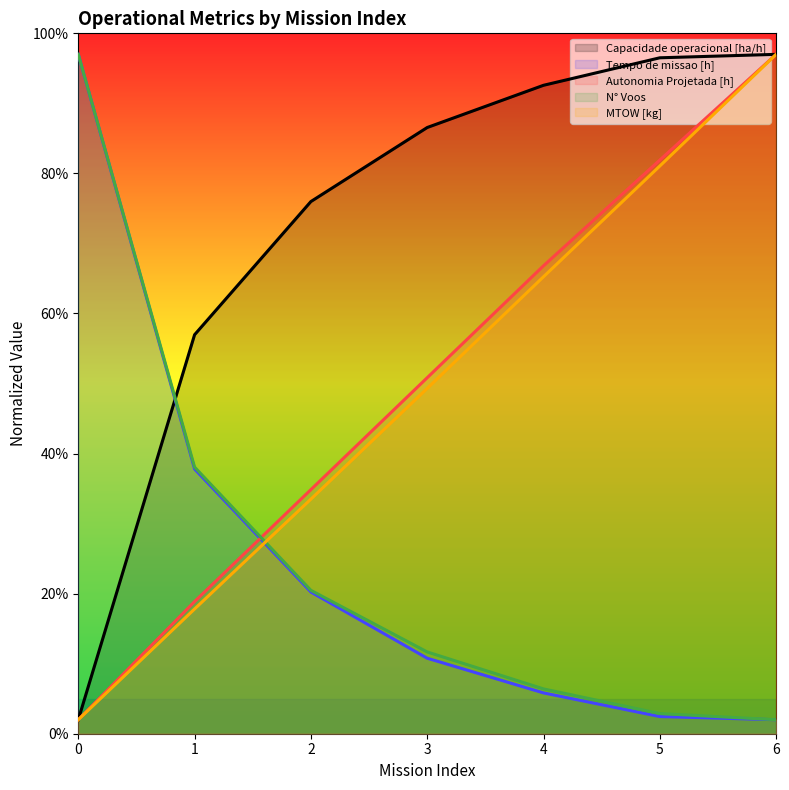

Is it true that Autonomia Projetada [h] equals 50.8 at 3?

True